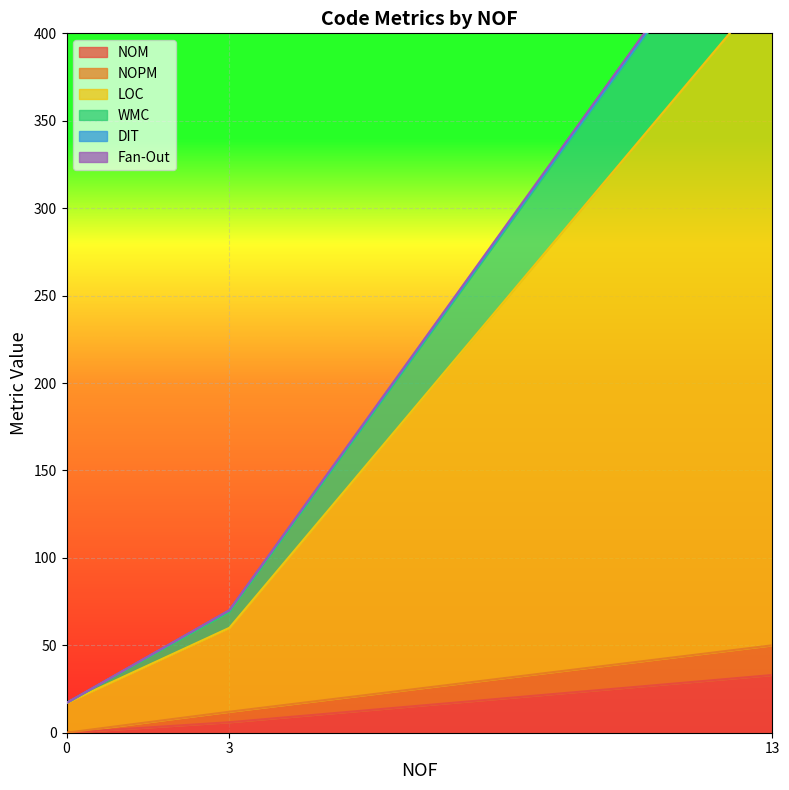

Between 0 and 13, which is larger?

13